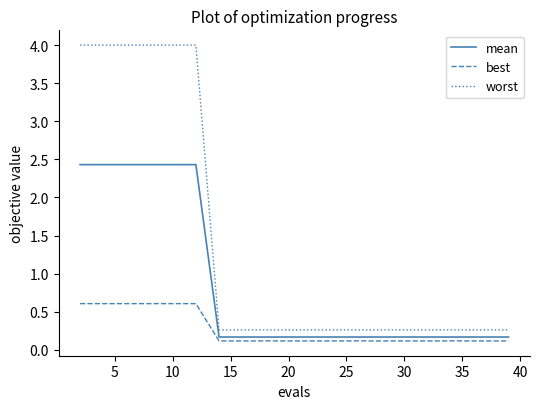

What is the difference between the maximum and minimum values in the worst series?

3.7